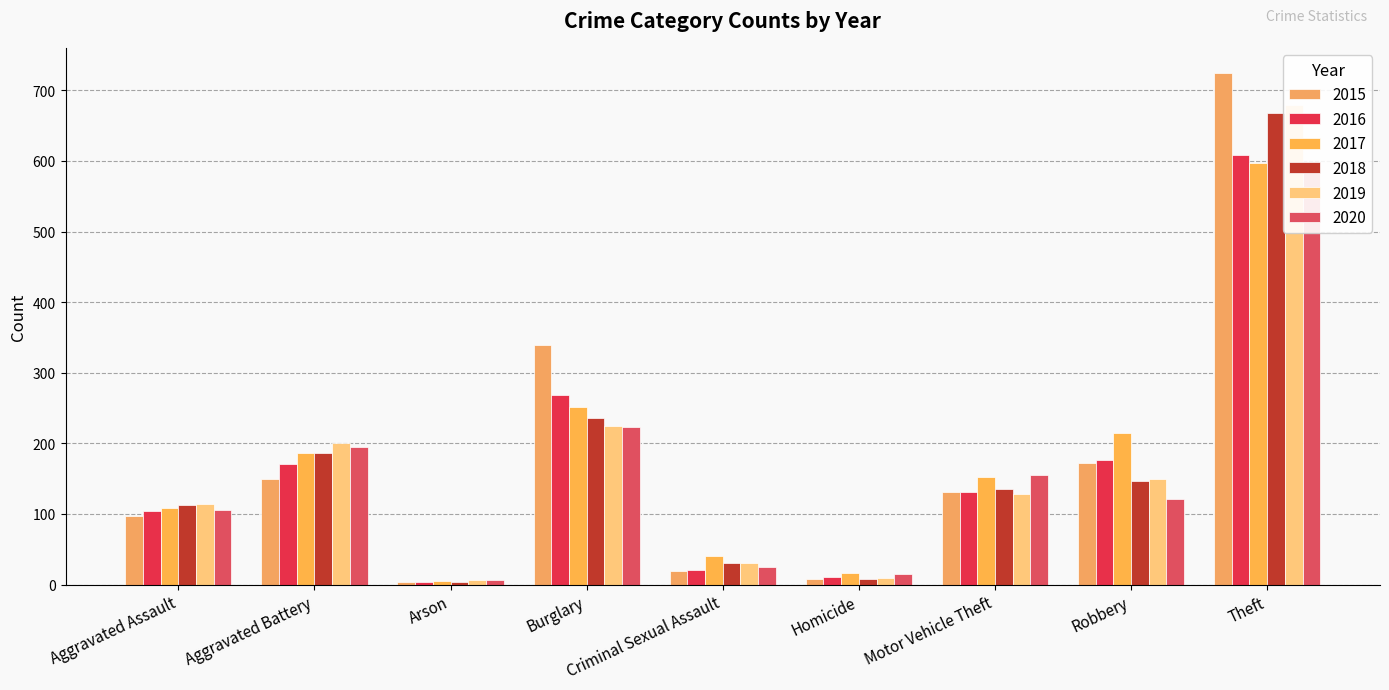

Rank the series by their maximum value, from lowest to highest.

2017, 2020, 2016, 2018, 2019, 2015